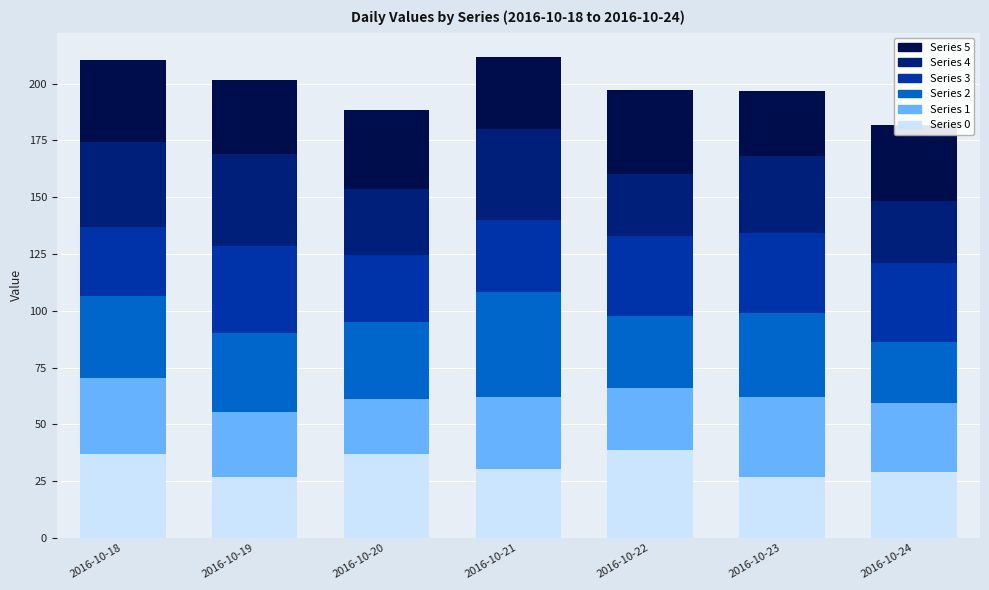

What is the total value across all series at 2016-10-23?

196.6